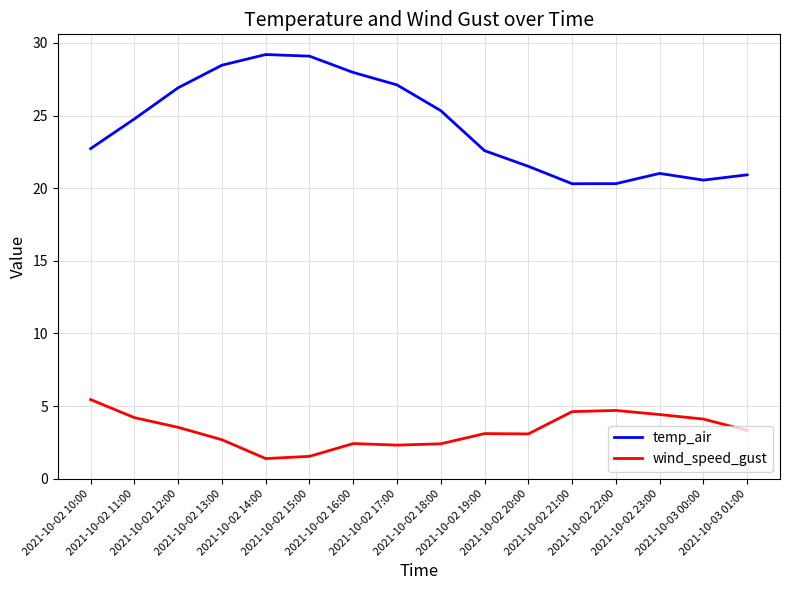

Is this an area chart (filled region under the line)?

No